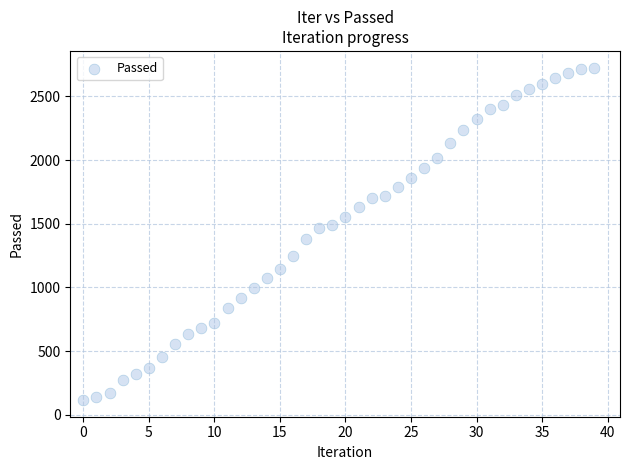

What is the range of Y values (max minus min)?

2611